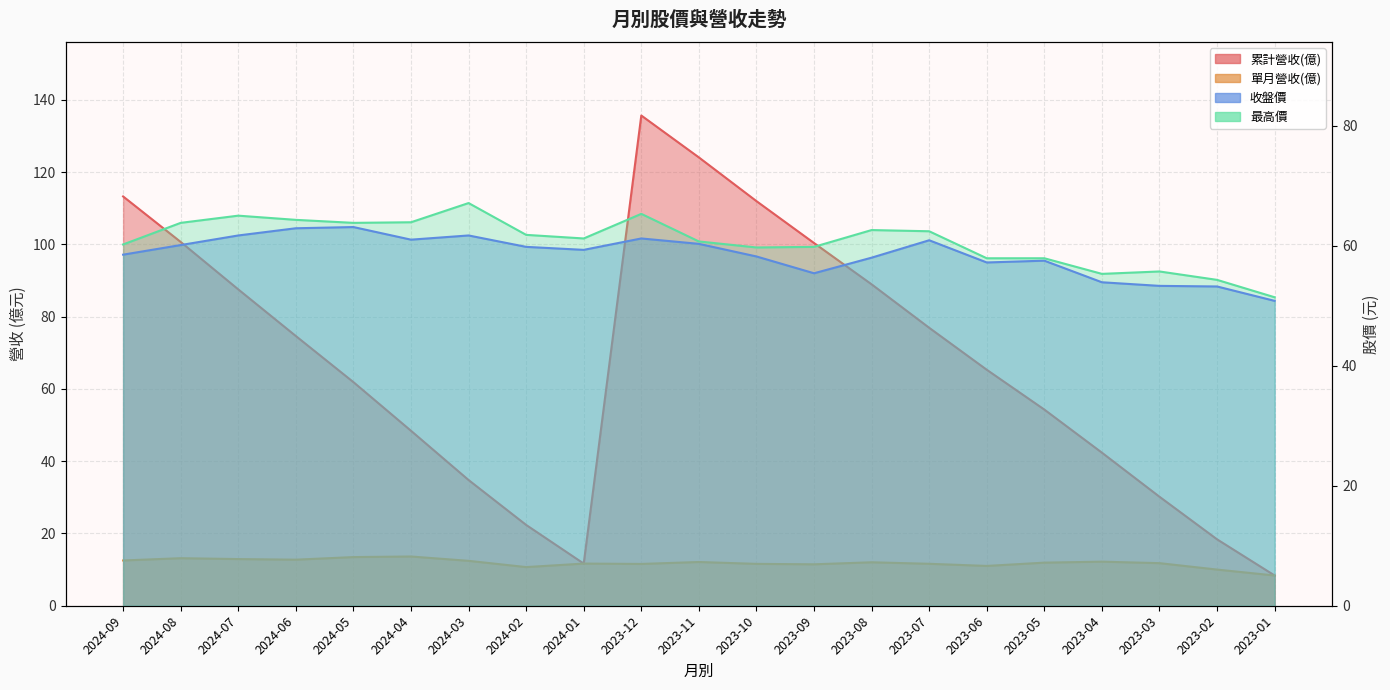

Is the value of 最高價 at 2024-02 greater than the value of 單月營收(億) at 2024-06?

Yes